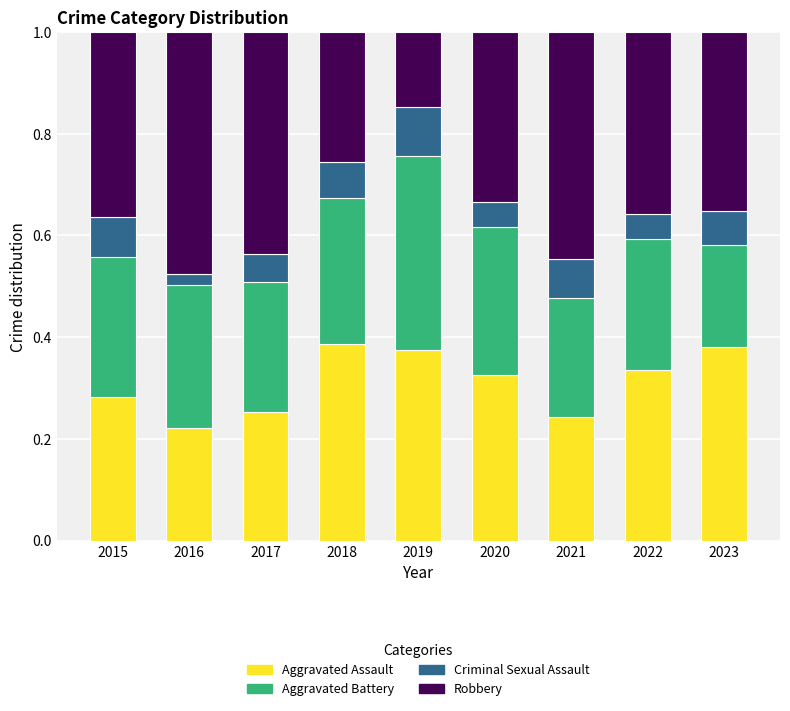

True or false: Aggravated Assault has a value of 0.2 at 2016.

True